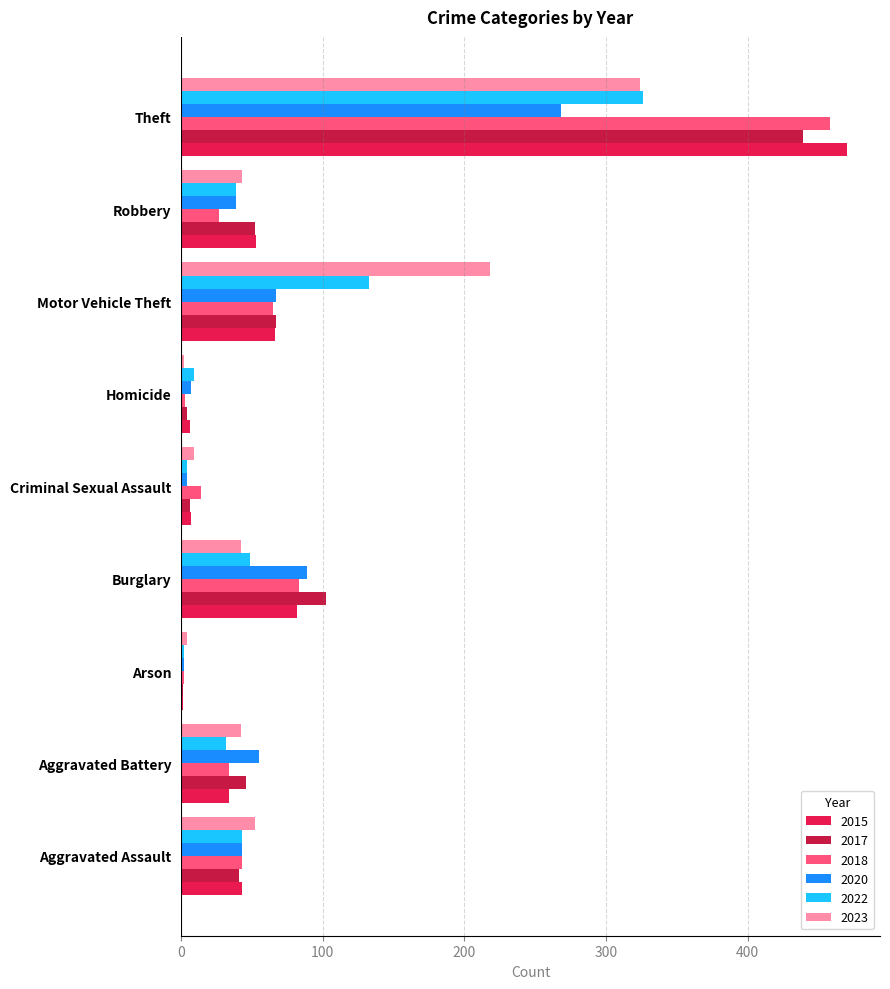

At which category does the chart reach its peak across all series?

Theft